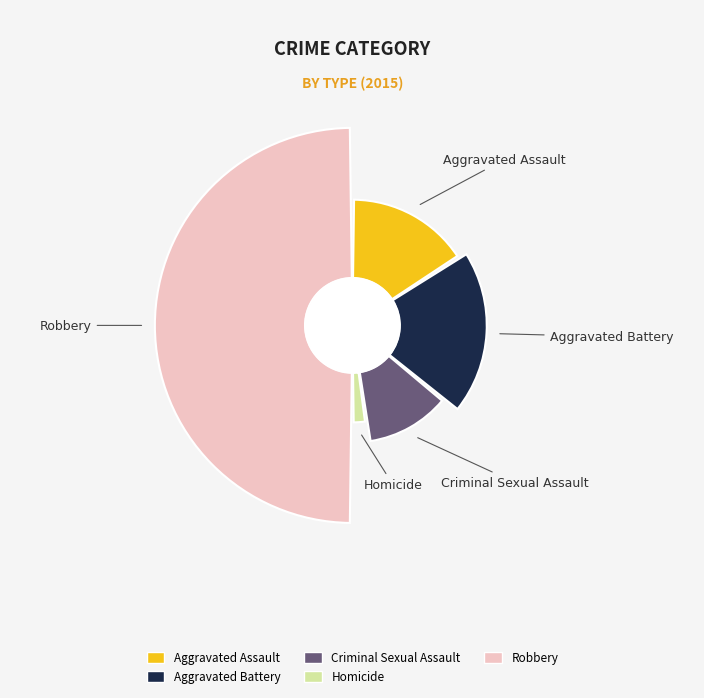

How many slices are in this pie chart?

5